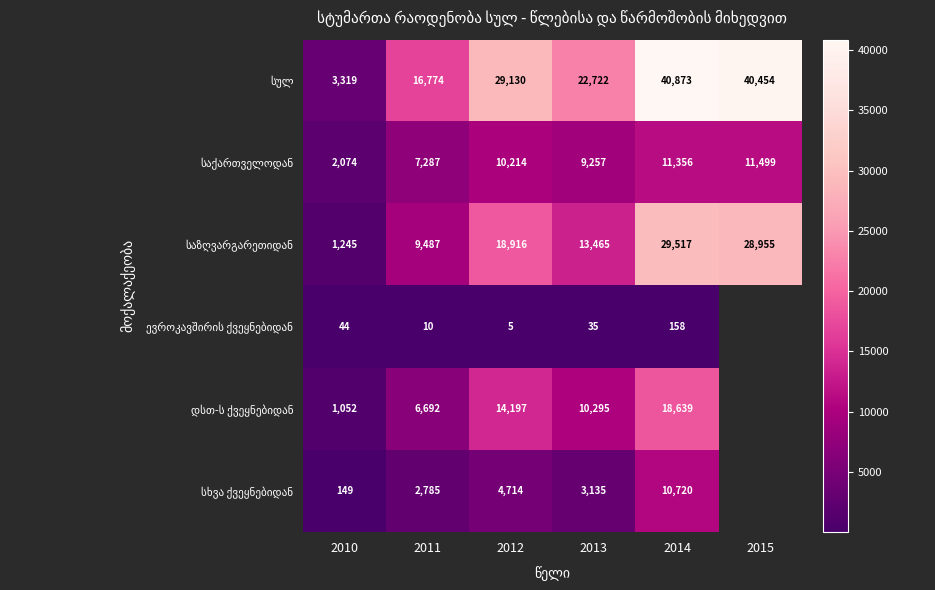

What is the total value across all series at 2013?

58909